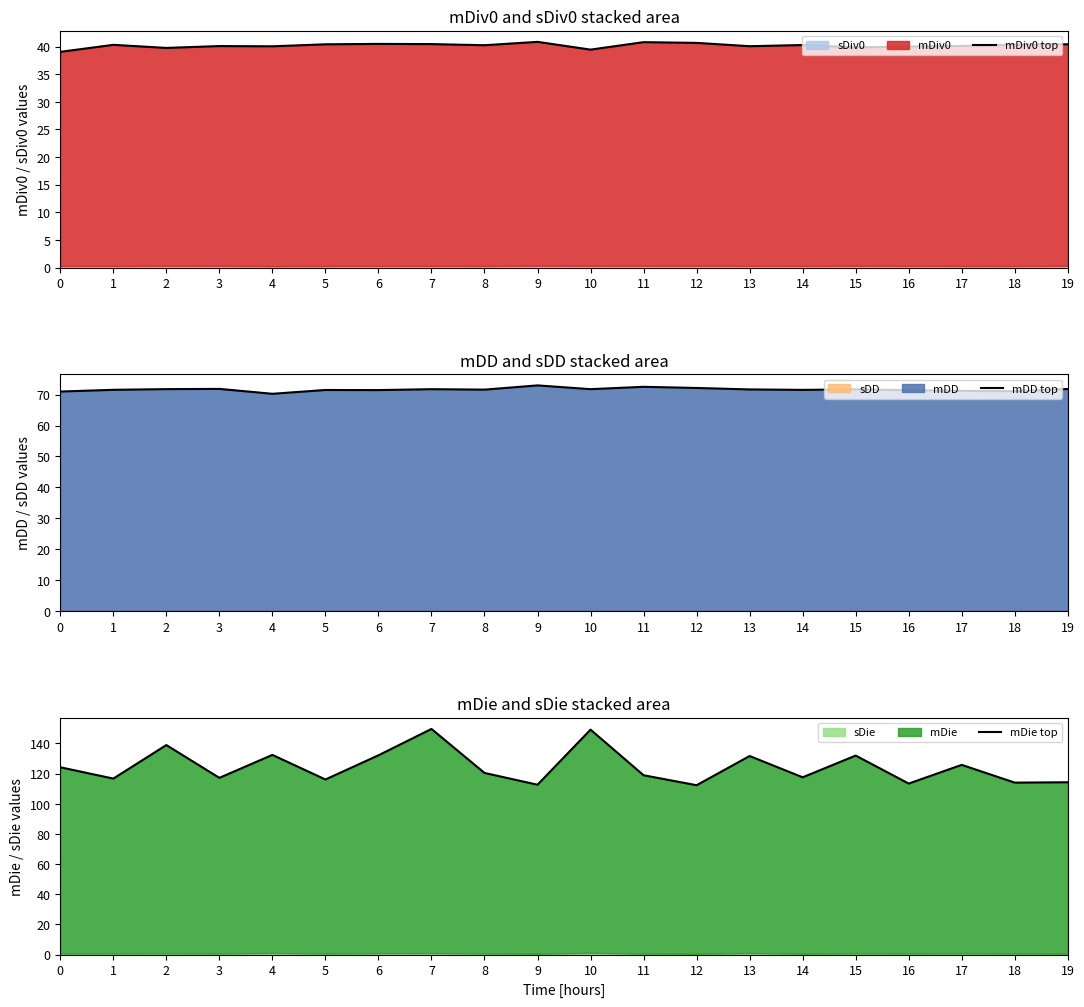

At which category is the sum across all series the highest?

7